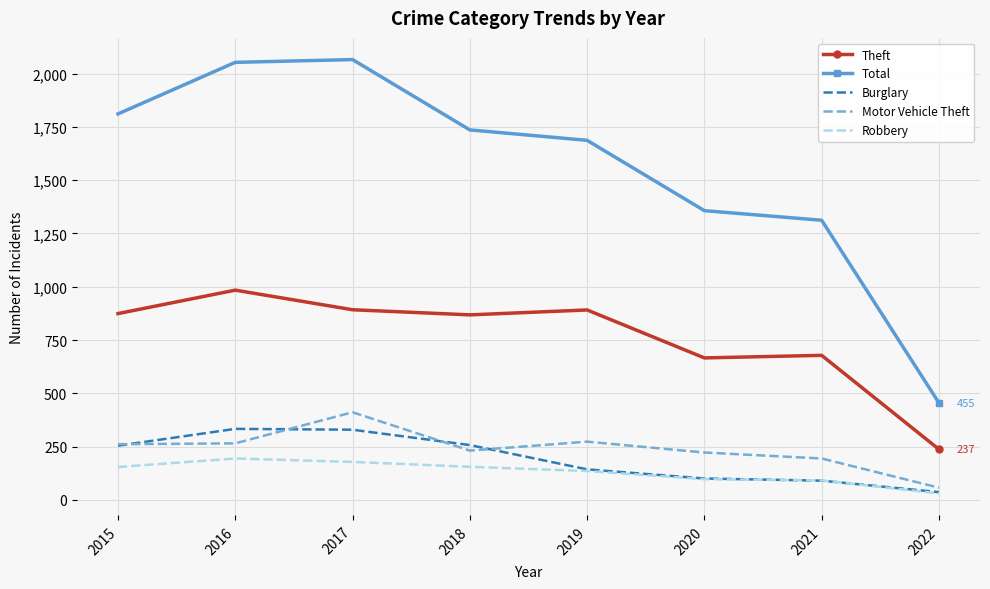

True or false: Theft and Robbery intersect in this chart.

False